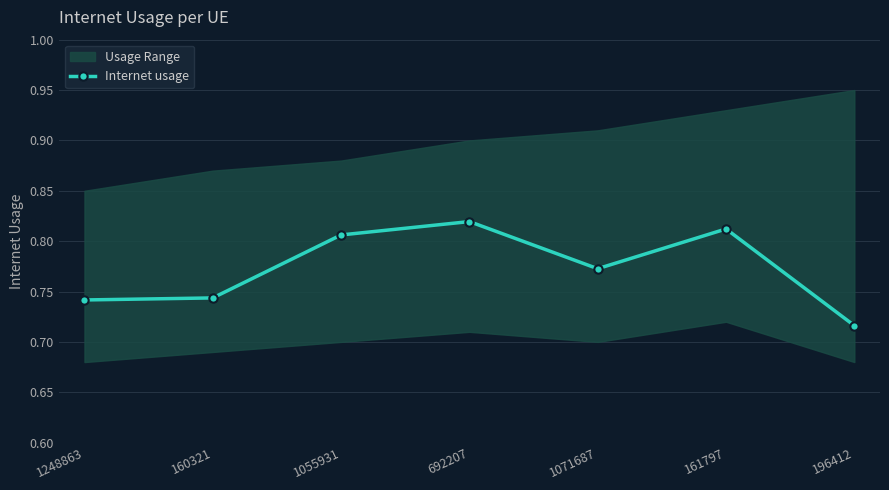

Reading left to right, what are all the values shown in this chart?

1248863=0.7	160321=0.7	1055931=0.8	692207=0.8	1071687=0.8	161797=0.8	196412=0.7